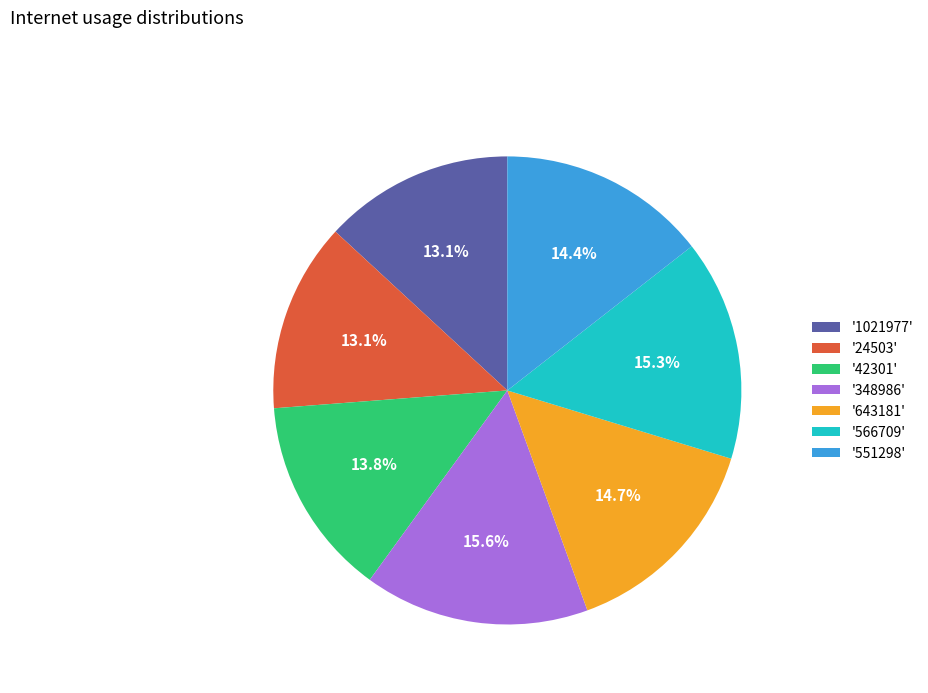

Between '24503' and '348986', which is larger?

'348986'